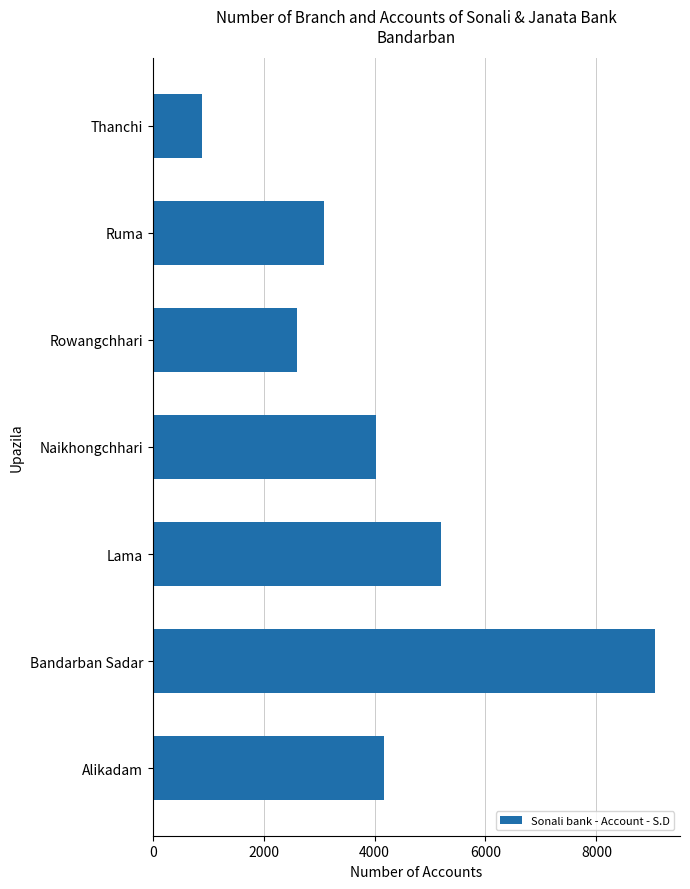

Count the number of categories in the chart.

7